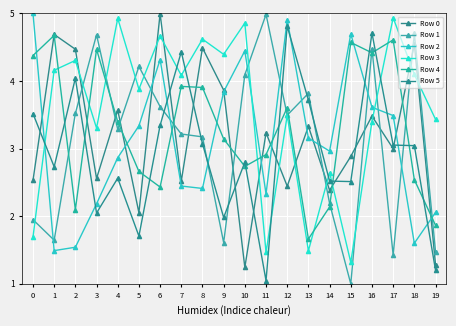

How many intersections are there between Row 3 and Row 4?

7